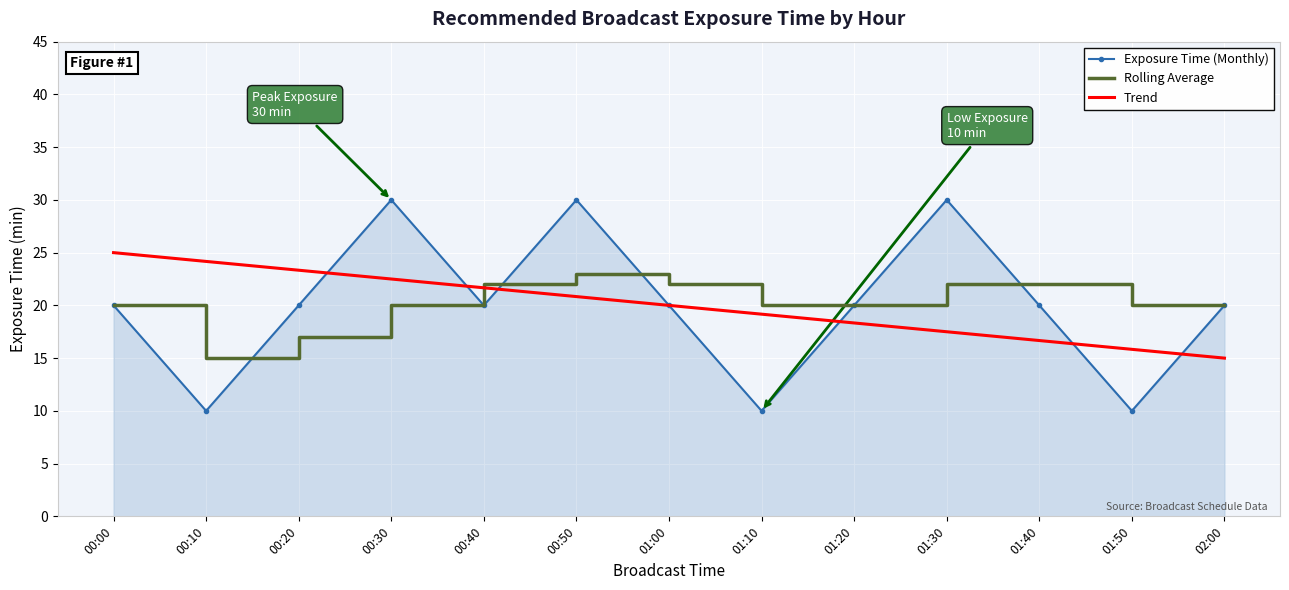

At how many categories does at least one series exceed 28?

3